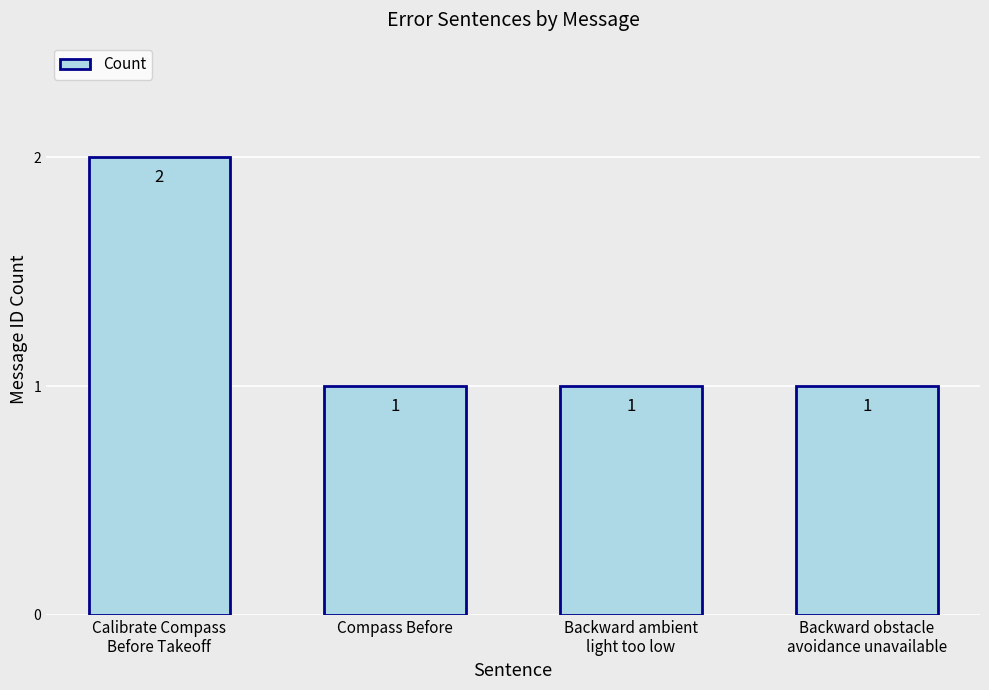

What value does the data have at Backward ambient
light too low?

1